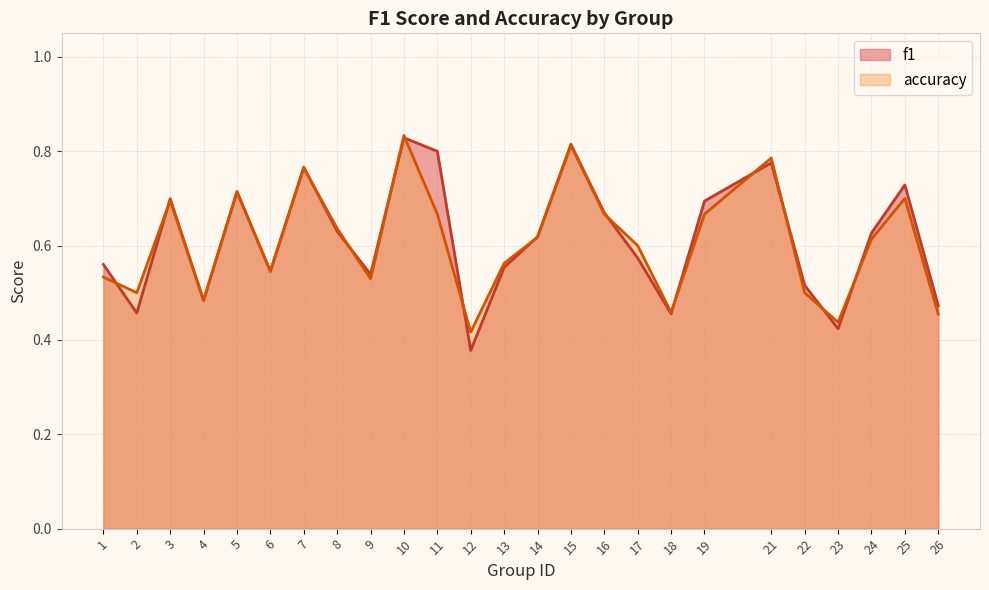

True or false: accuracy has a value of 0.7 at 25.

True